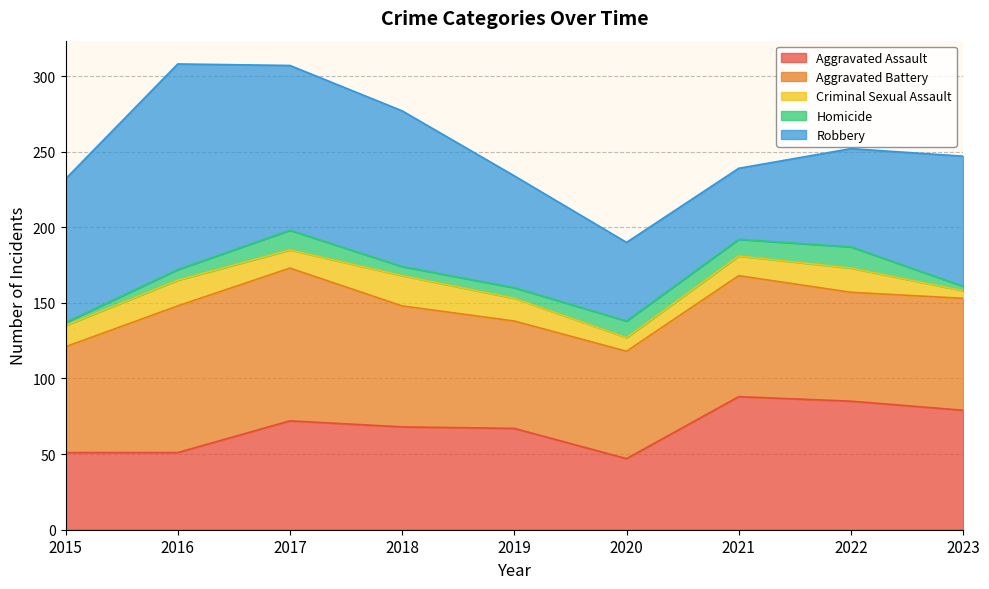

What is the sum of the Robbery values at 2016 and 2021?

183